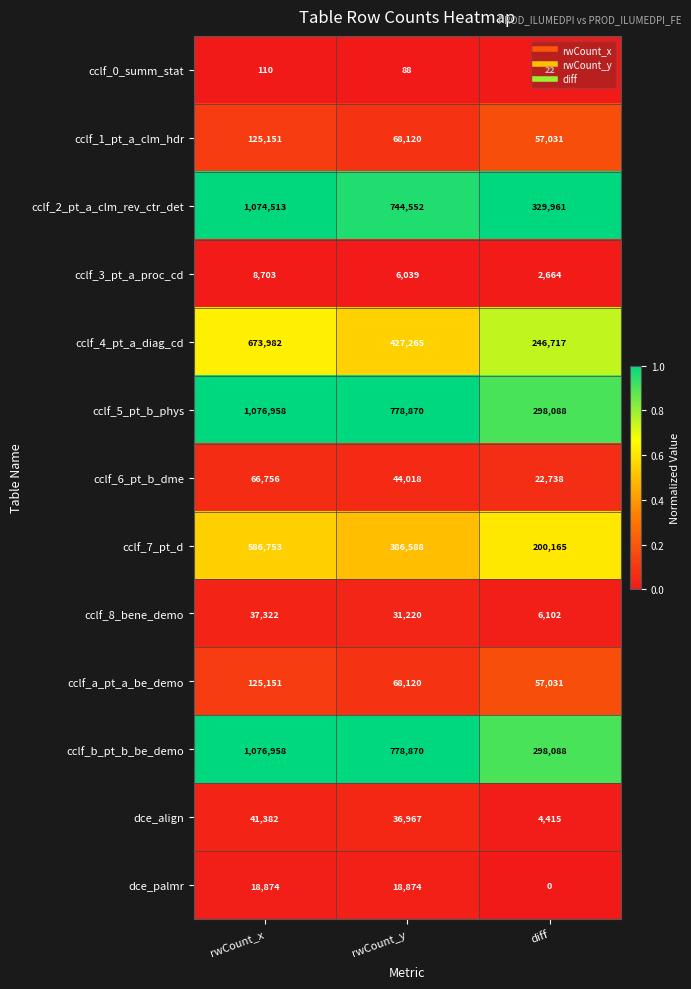

What is the spread (max minus min) of values at rwCount_x?

1076848